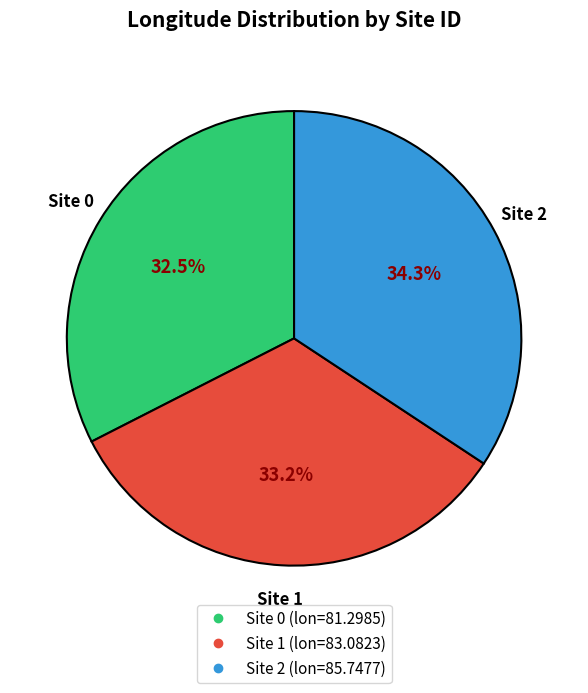

To the nearest percent, what is the difference between the largest and smallest slice percentages?

2%